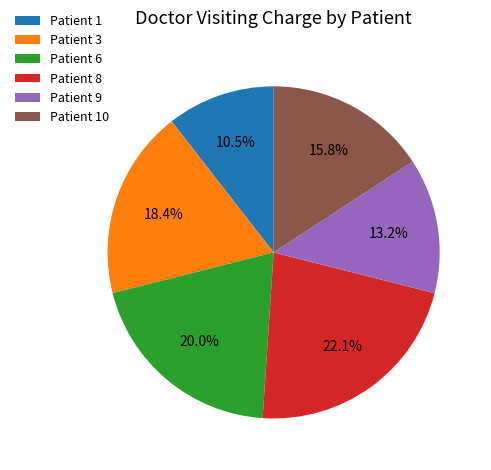

Rank the categories by value from lowest to highest.

Patient 1, Patient 9, Patient 10, Patient 3, Patient 6, Patient 8